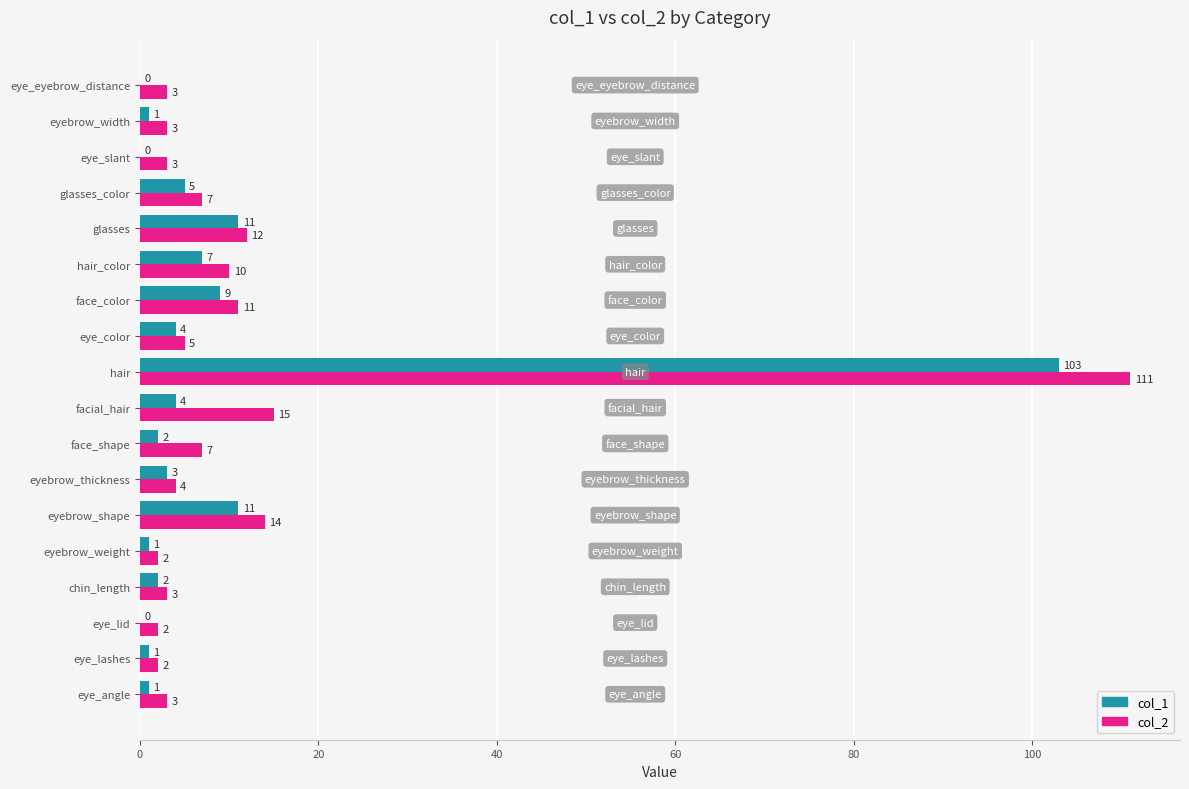

The value of col_1 at eye_slant is 0. True or false?

True